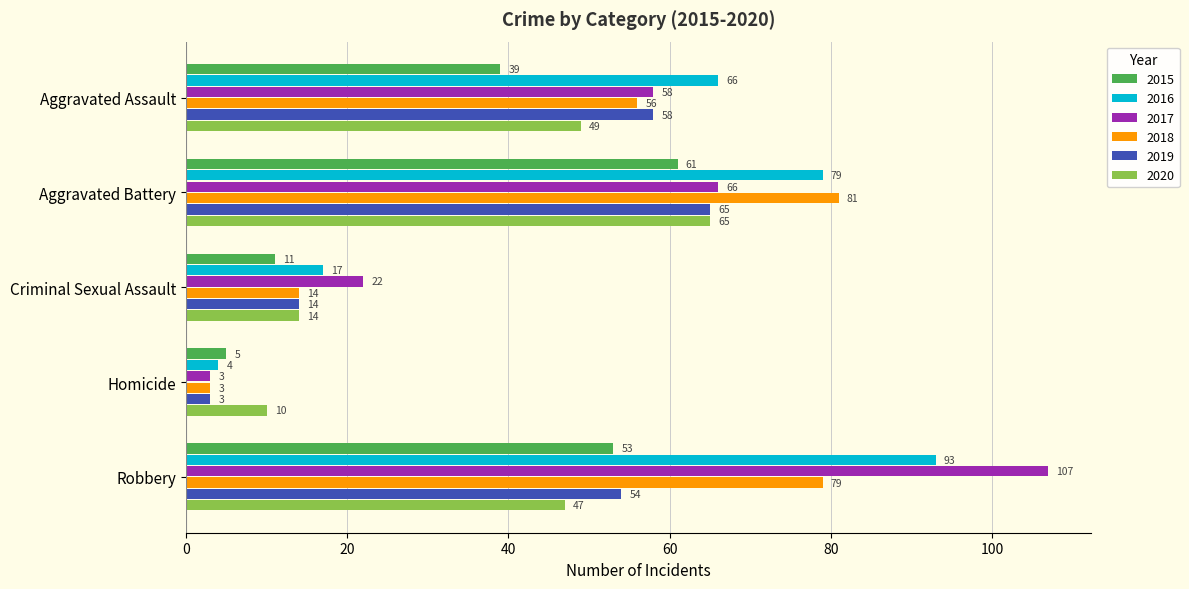

Which series has the largest total across all categories?

2016